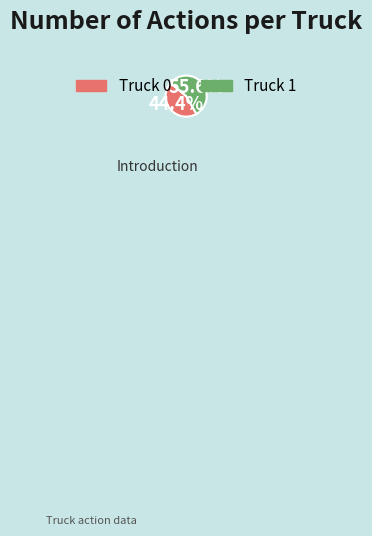

Do Truck 1 and Truck 0 together represent more than half of the pie?

Yes